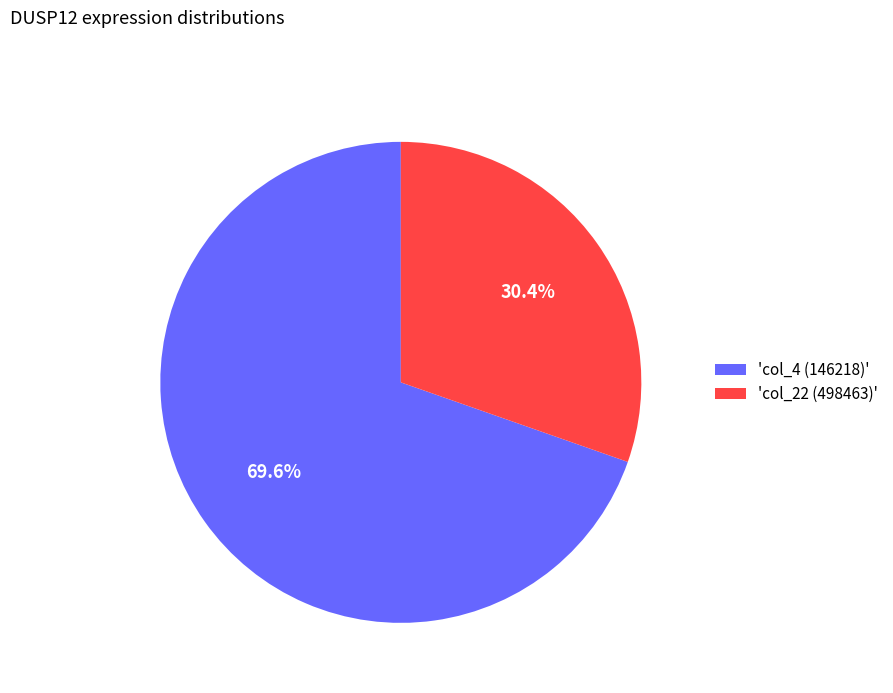

How many segments does this pie chart have?

2